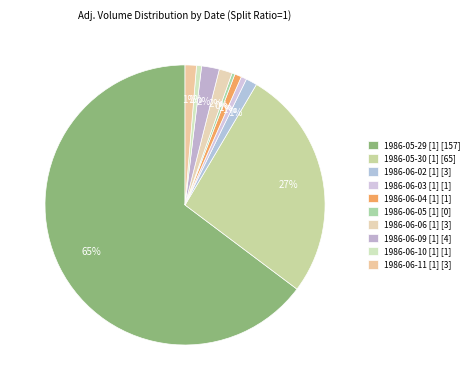

Which category has the smallest portion of the pie?

1986-06-05 [1]